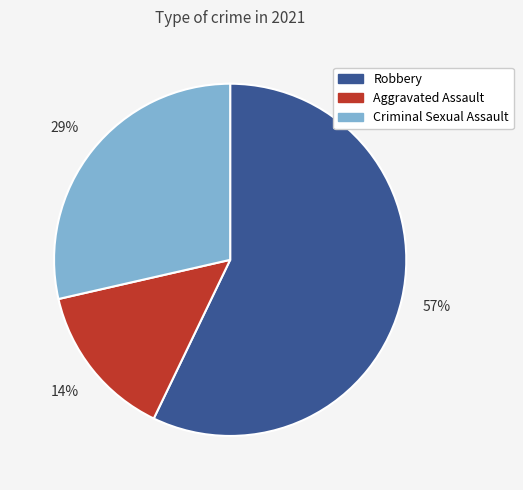

Which has a higher value, Robbery or Criminal Sexual Assault?

Robbery